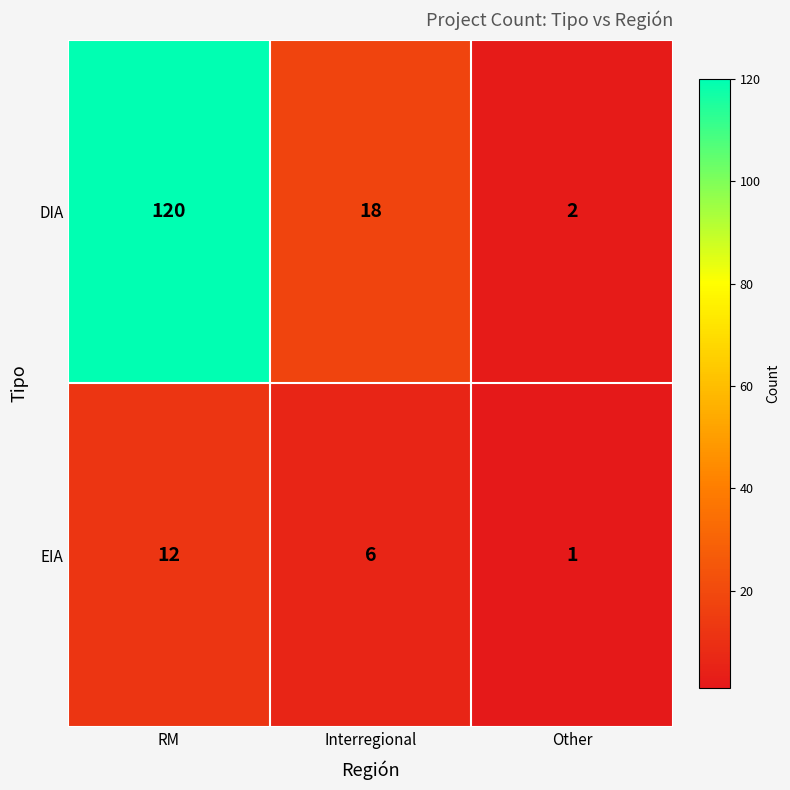

What is the spread (max minus min) of values at RM?

108